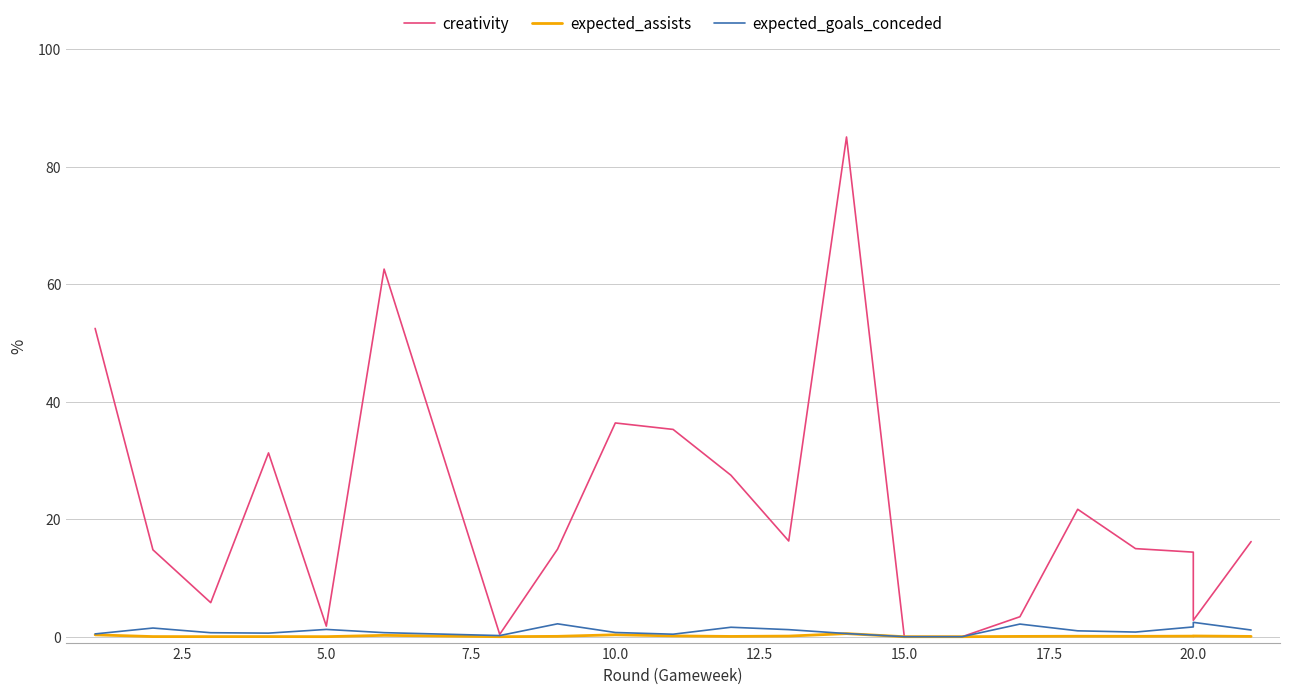

How many interior local valleys does the creativity series have?

5